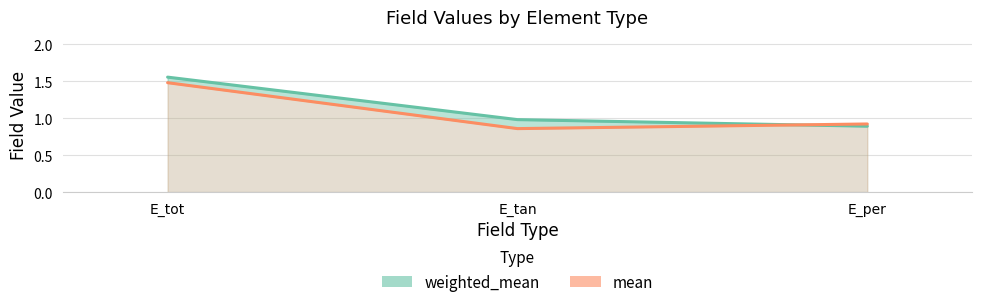

Rank the categories by mean value from highest to lowest.

E_tot, E_per, E_tan